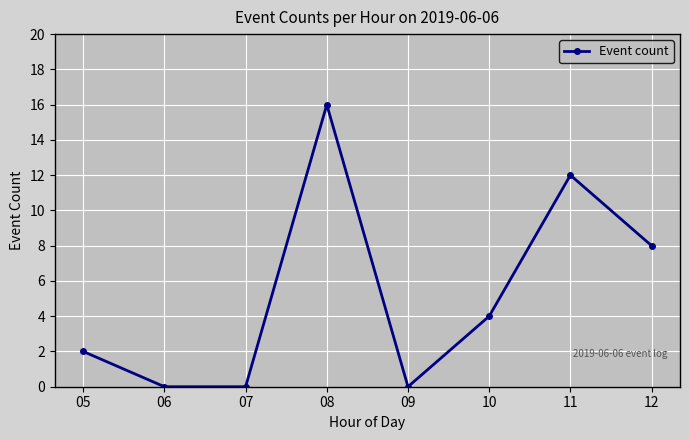

What is the change in value from 07 to 10?

+4